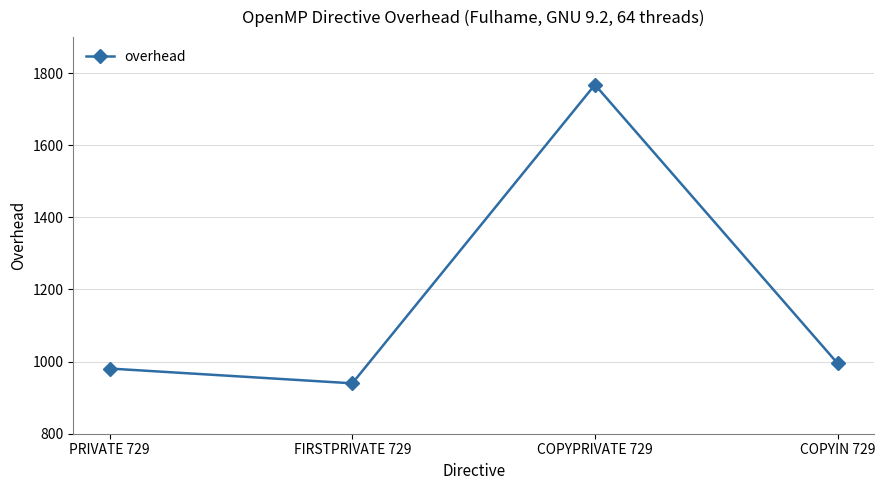

What is the value of the 3rd point from the left?

1767.9